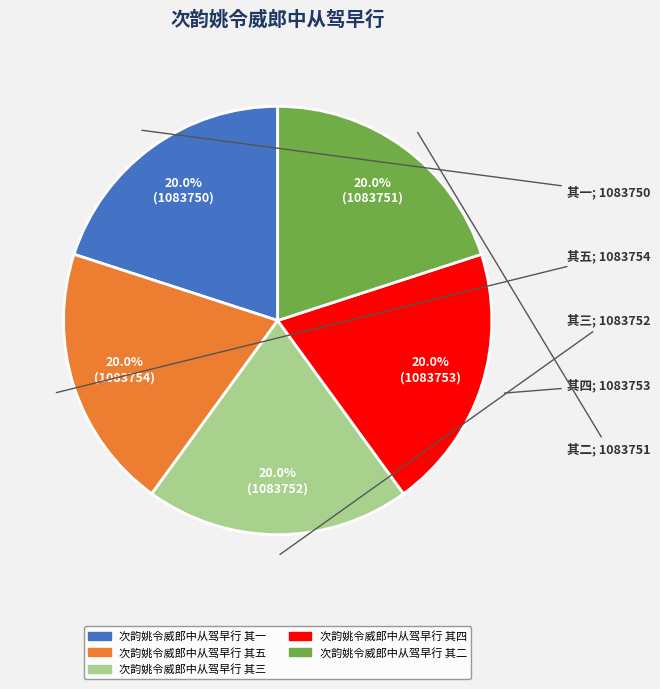

Combined, what portion of the pie is 次韵姚令威郎中从驾早行 其五 and 次韵姚令威郎中从驾早行 其四?

40.0%